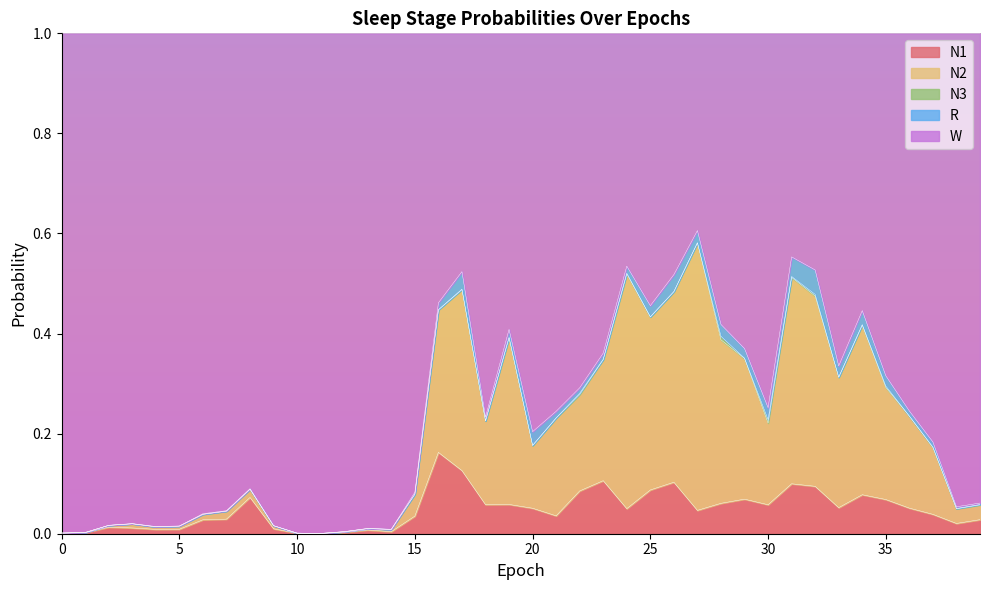

How many lines are shown in the chart?

5